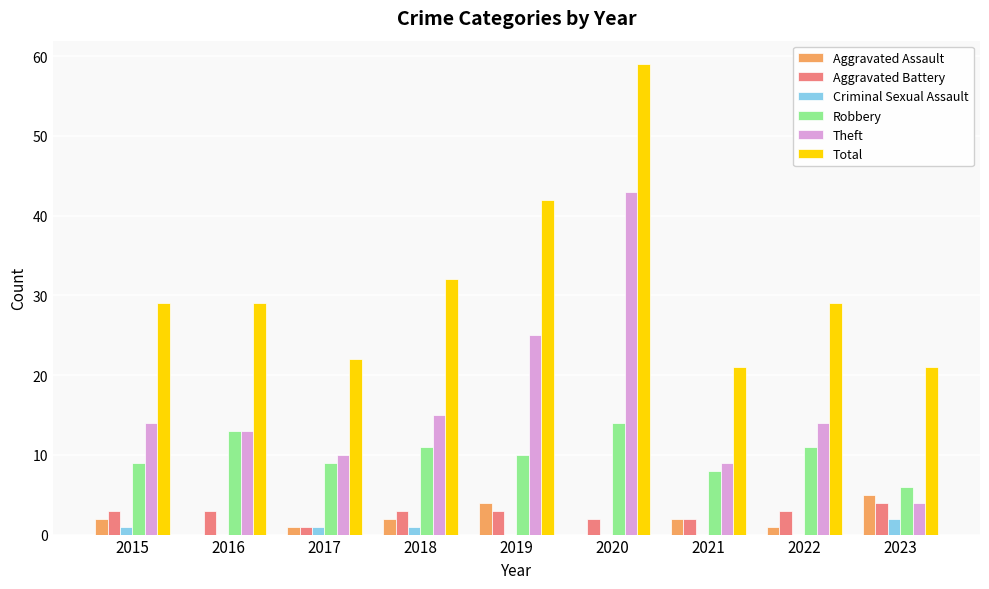

Reading left to right, list all the values displayed in this chart.

Aggravated Assault: 2015=2	2016=0	2017=1	2018=2	2019=4	2020=0	2021=2	2022=1	2023=5
Aggravated Battery: 2015=3	2016=3	2017=1	2018=3	2019=3	2020=2	2021=2	2022=3	2023=4
Criminal Sexual Assault: 2015=1	2016=0	2017=1	2018=1	2019=0	2020=0	2021=0	2022=0	2023=2
Robbery: 2015=9	2016=13	2017=9	2018=11	2019=10	2020=14	2021=8	2022=11	2023=6
Theft: 2015=14	2016=13	2017=10	2018=15	2019=25	2020=43	2021=9	2022=14	2023=4
Total: 2015=29	2016=29	2017=22	2018=32	2019=42	2020=59	2021=21	2022=29	2023=21